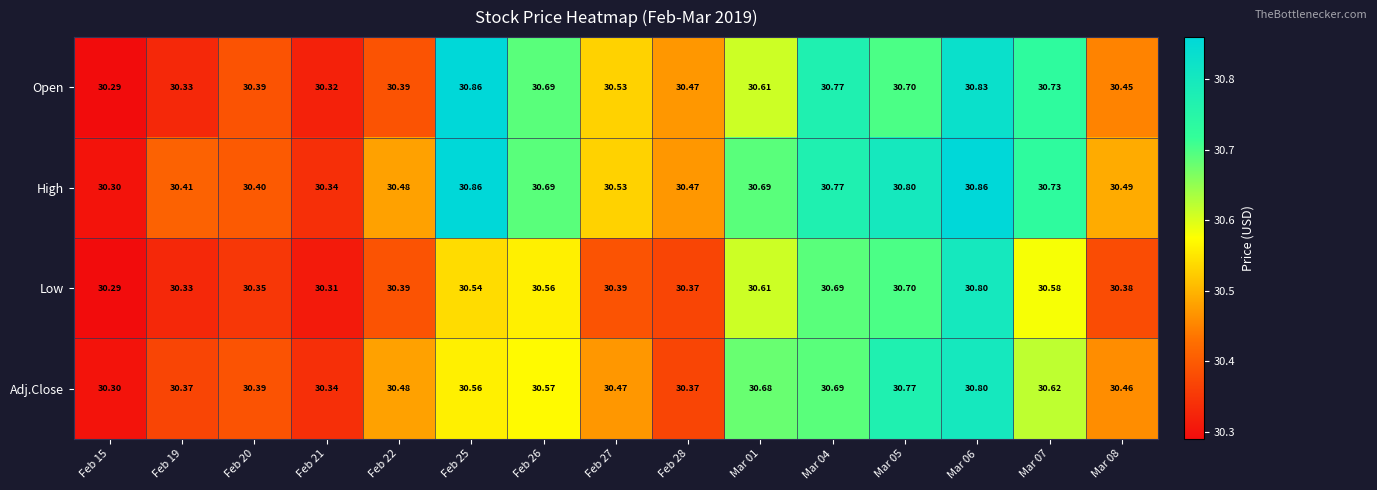

Which series changed the most between Feb 27 and Feb 28?

Adj.Close